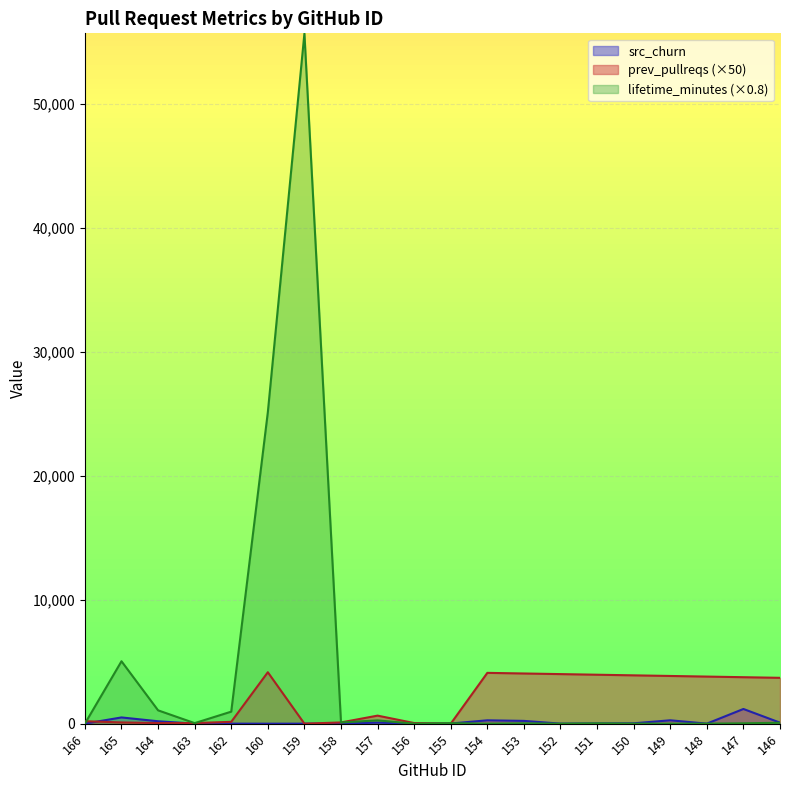

Is the value of lifetime_minutes at 156 greater than the value of src_churn at 154?

No